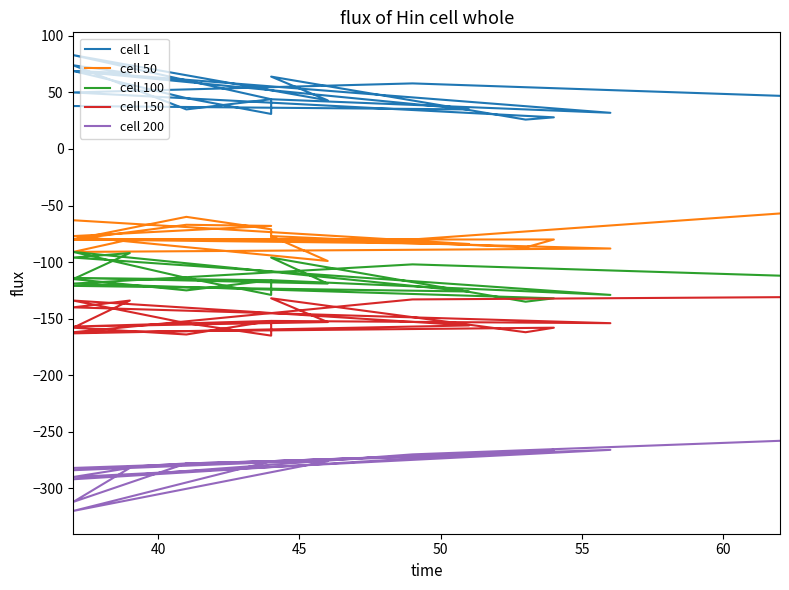

Reading left to right, extract all data points from this chart.

cell 1: 47	58	50	28	26	64	43	83	44	35	74	67	69	32	44	31	45	69	35	38
cell 50: -57	-80	-80	-80	-87	-77	-99	-77	-68	-67	-80	-80	-91	-88	-80	-71	-60	-80	-84	-63
cell 100: -112	-102	-119	-132	-135	-96	-119	-114	-116	-125	-115	-92	-96	-129	-116	-129	-114	-91	-126	-121
cell 150: -131	-133	-162	-158	-162	-132	-153	-157	-152	-164	-158	-134	-140	-154	-152	-165	-154	-134	-156	-163
cell 200: -258	-270	-292	-266	-268	-276	-276	-320	-276	-278	-312	-282	-290	-266	-276	-276	-278	-284	-270	-282